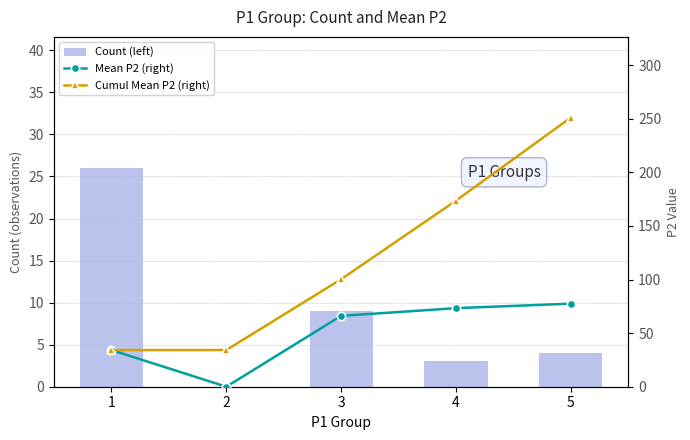

What is the difference between the highest and lowest values at 5?

247.1